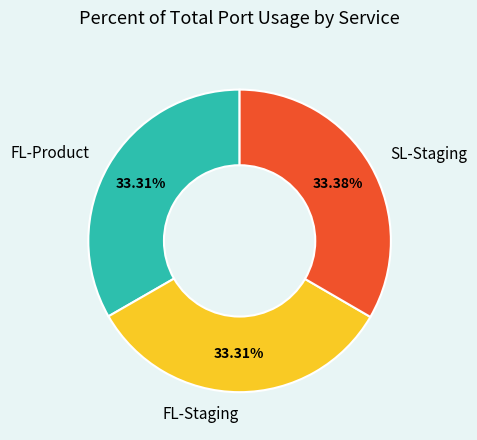

To the nearest percent, what percentage of the pie is SL-Staging?

33%